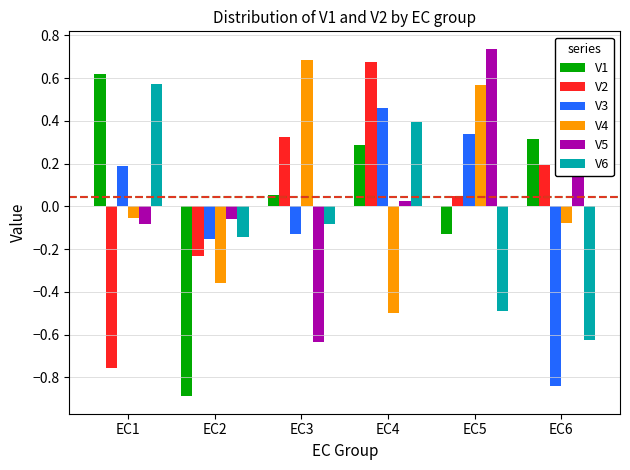

True or false: V6 has a value of -0.5 at EC5.

True